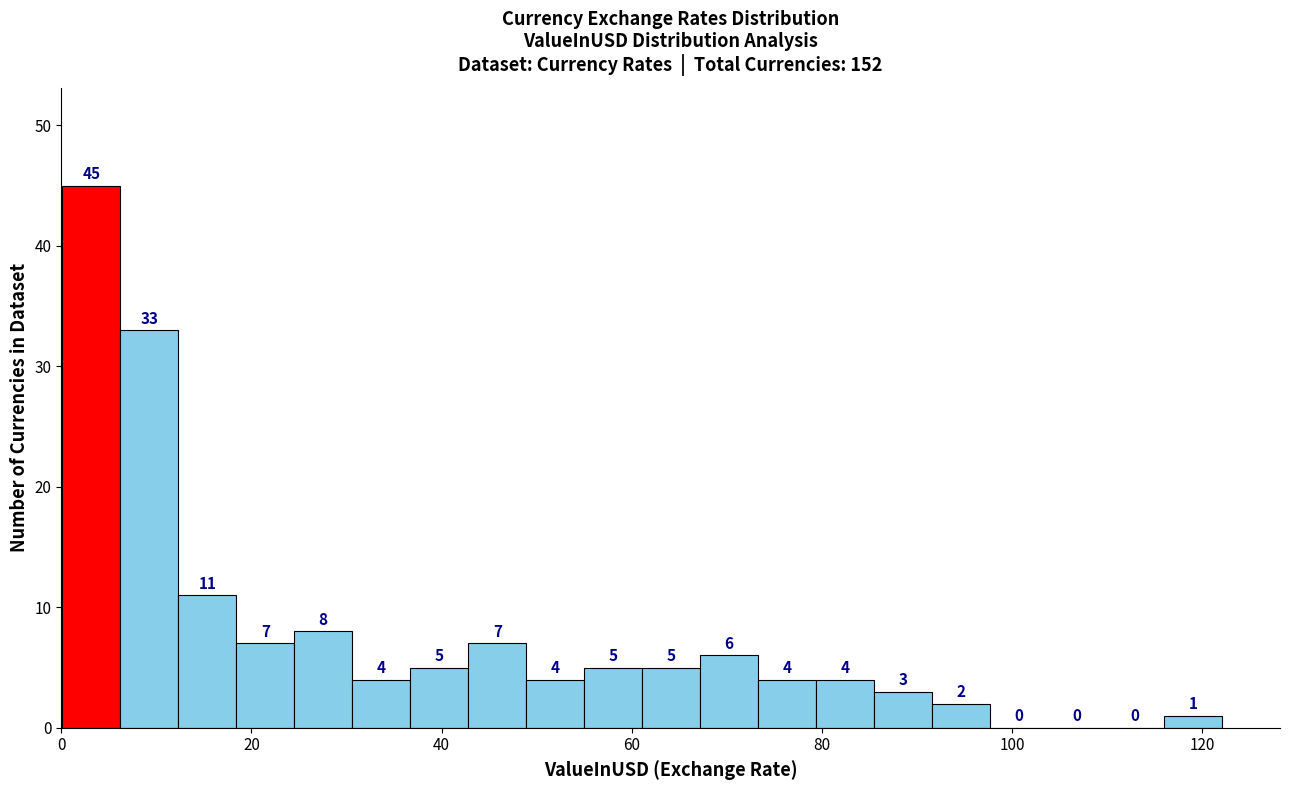

Read against the x-axis, roughly where is the centre of the tallest bar?

4